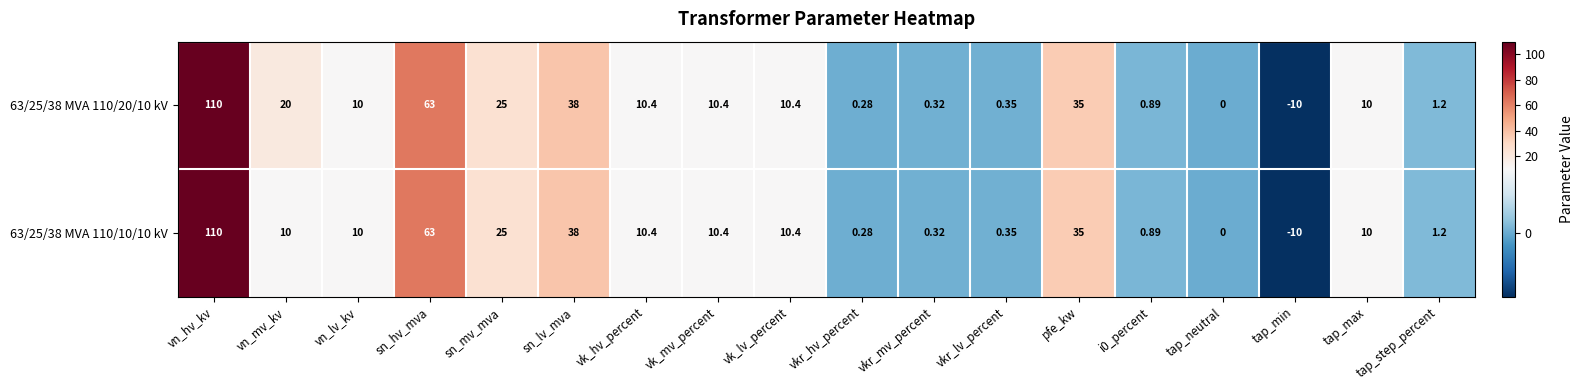

At which category is the sum across all series the highest?

vn_hv_kv